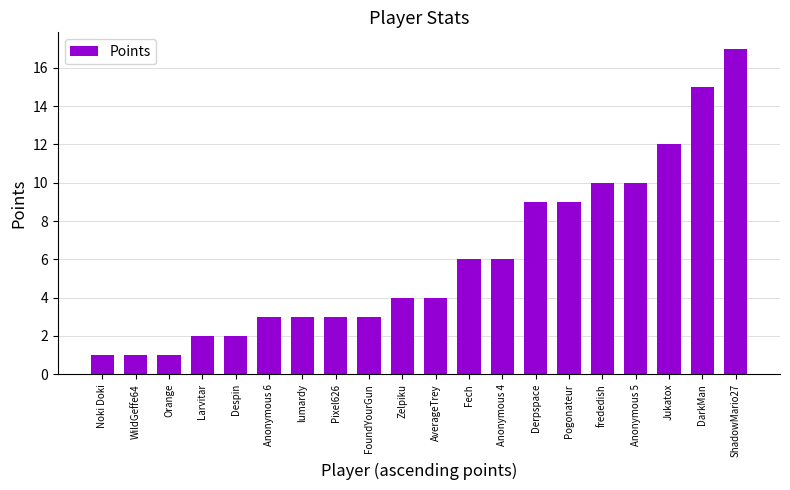

Between AverageTrey and lumardy, which is larger?

AverageTrey